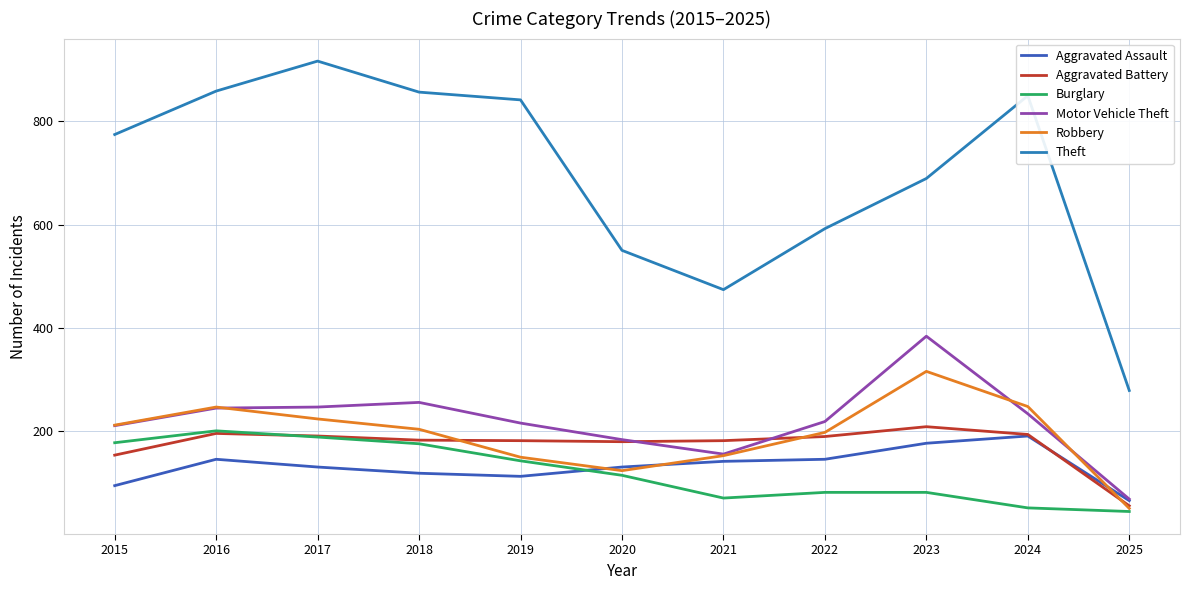

What is the total value across all series at 2023?

1857